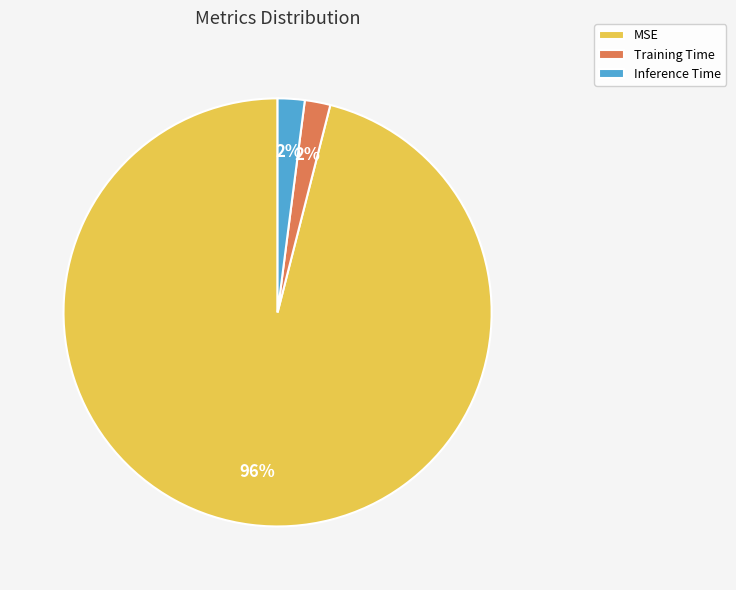

To the nearest percent, what is the difference between the MSE and Inference Time slice percentages?

94%